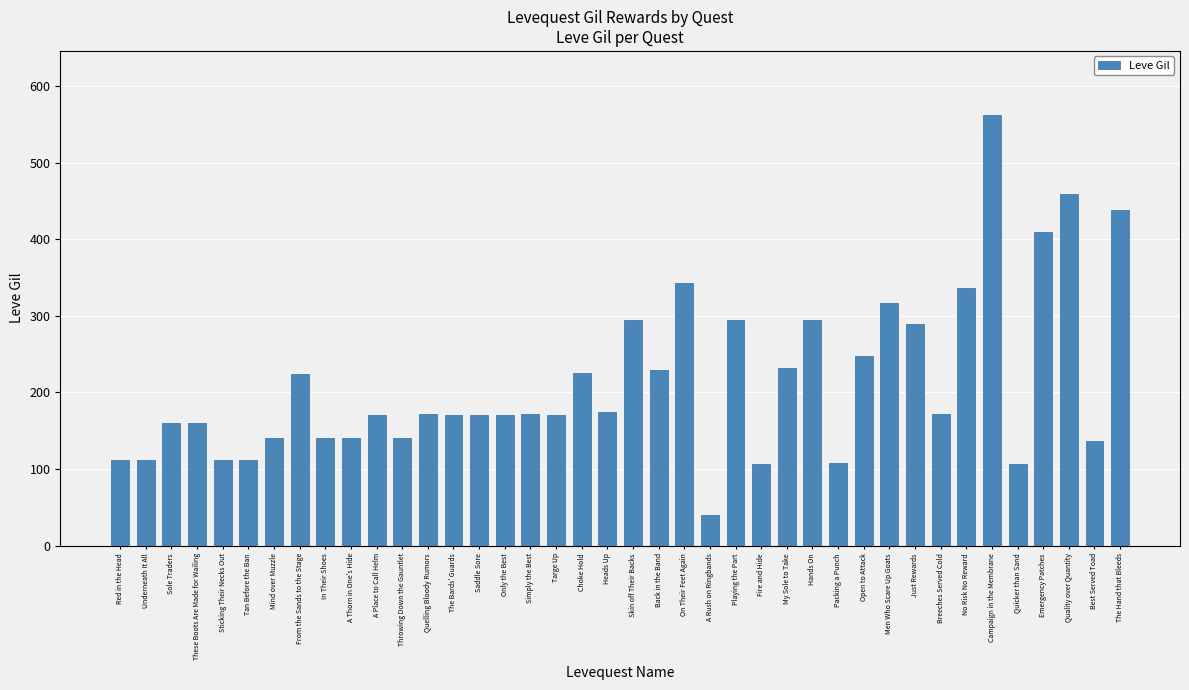

Which label corresponds to the largest value in the chart?

Campaign in the Membrane